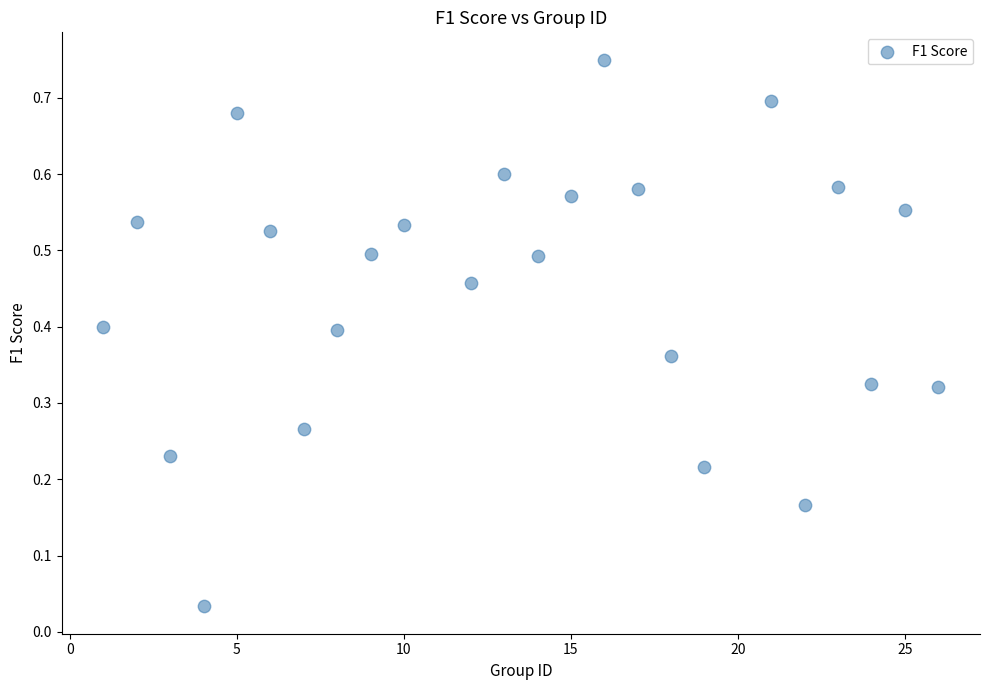

What is the range of X values (max minus min)?

25.0